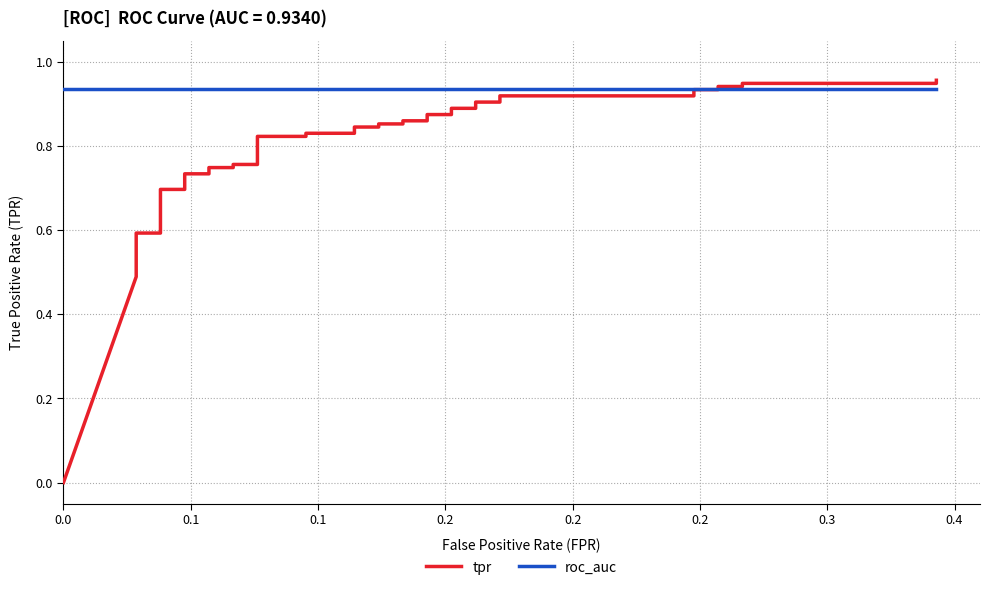

What is the maximum value shown in the chart?

1.0